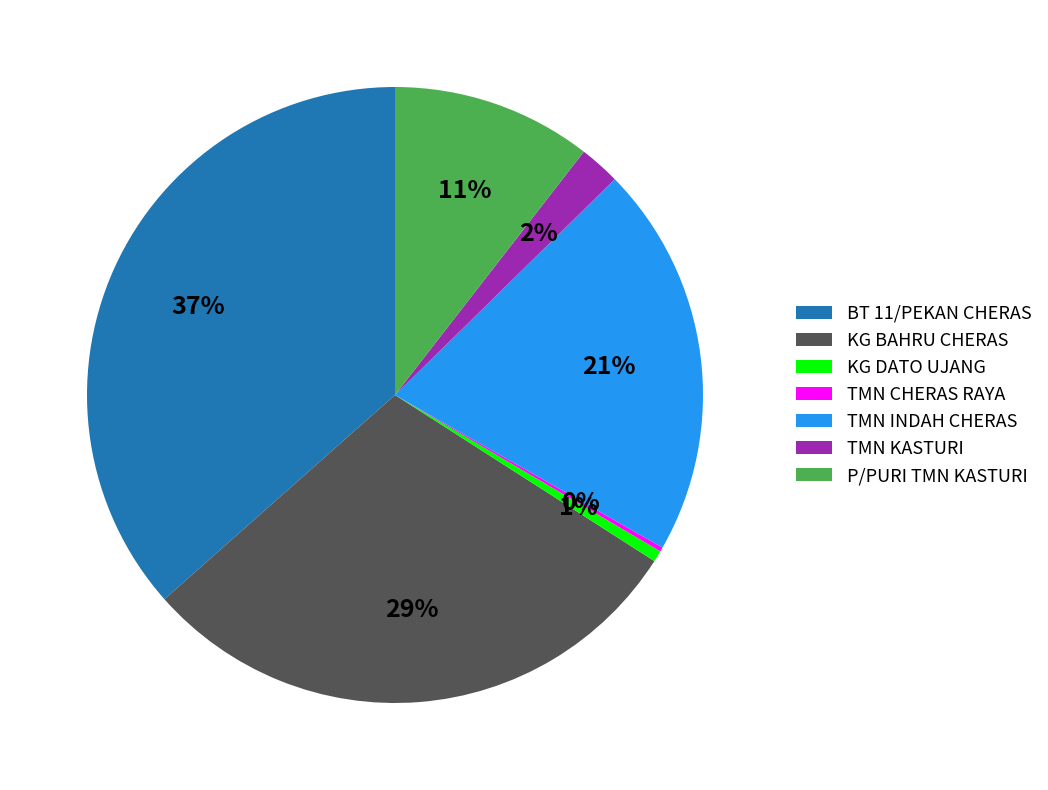

To the nearest percent, what is the difference between the TMN INDAH CHERAS and P/PURI TMN KASTURI slice percentages?

10%